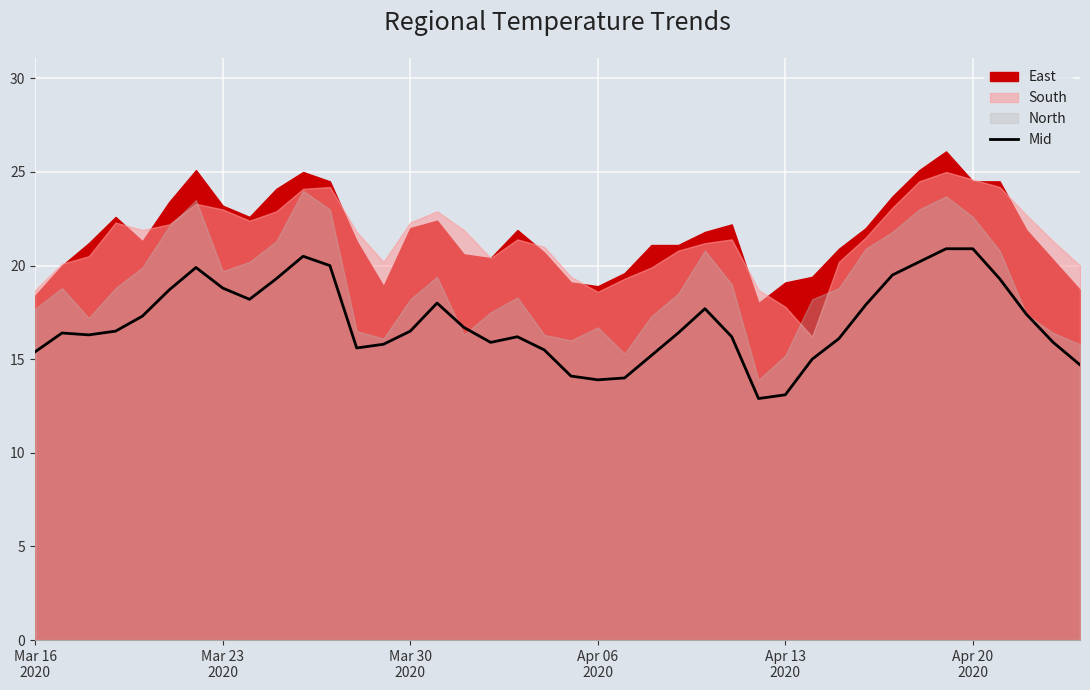

What is the minimum value for Mid?

12.9